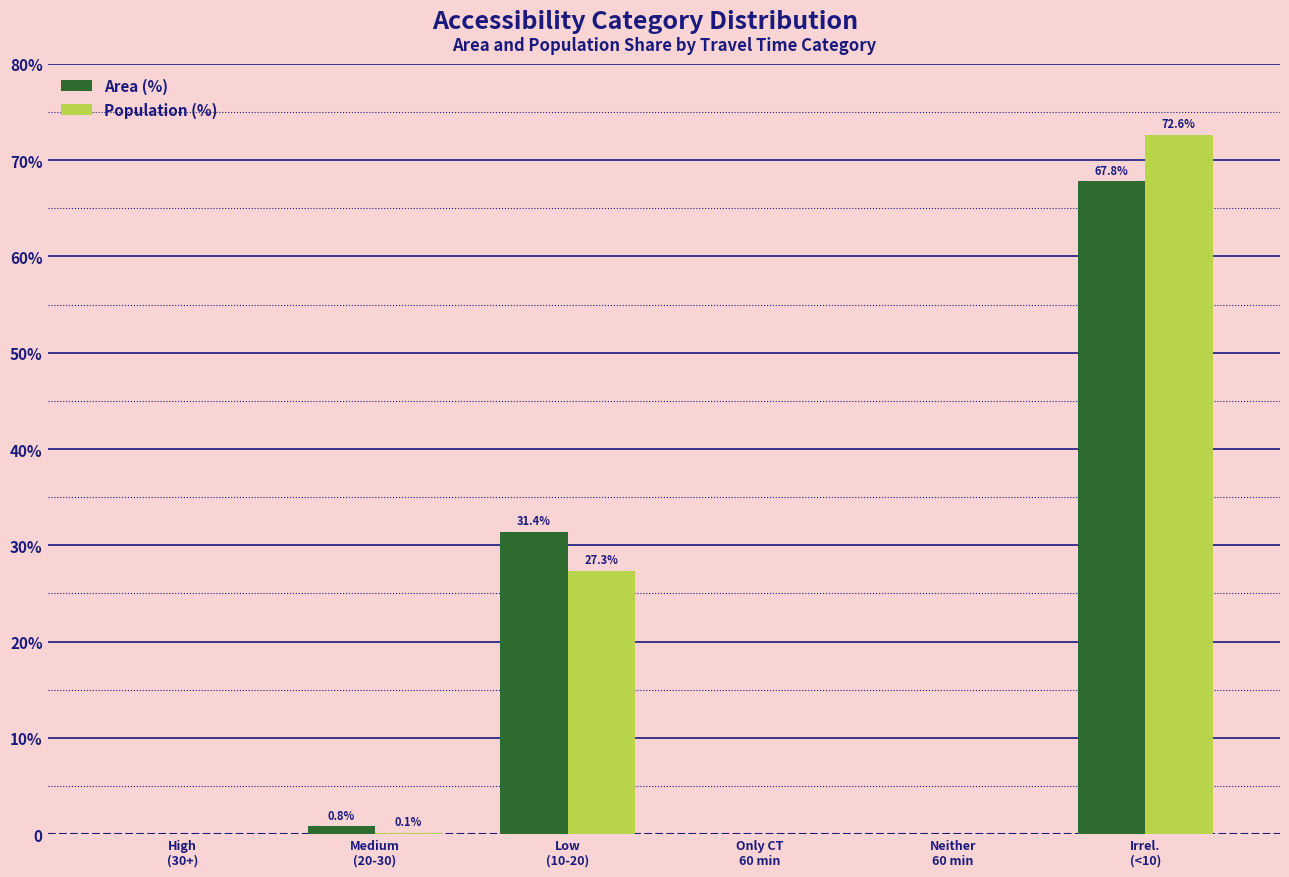

What position from the left is Only CT
60 min?

4